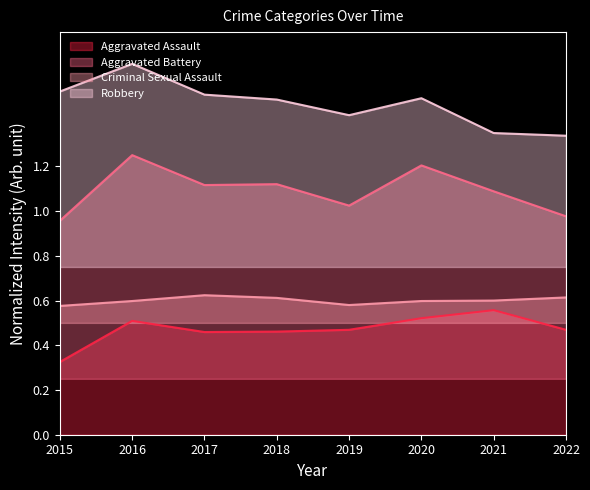

How many series are shown in this chart?

4